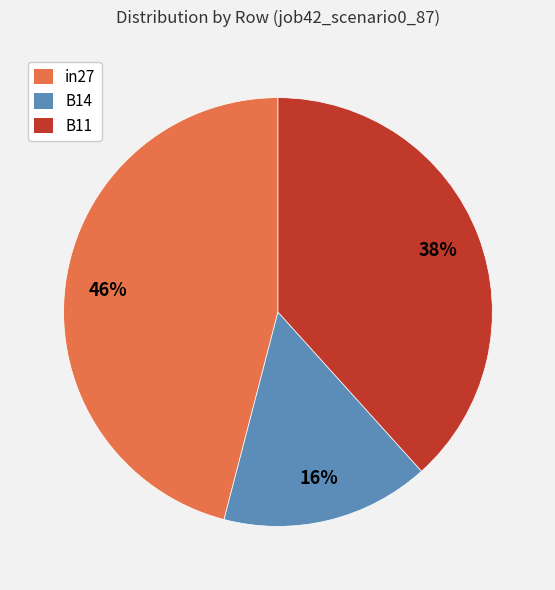

To the nearest percent, what is the difference between the in27 and B14 slice percentages?

30%